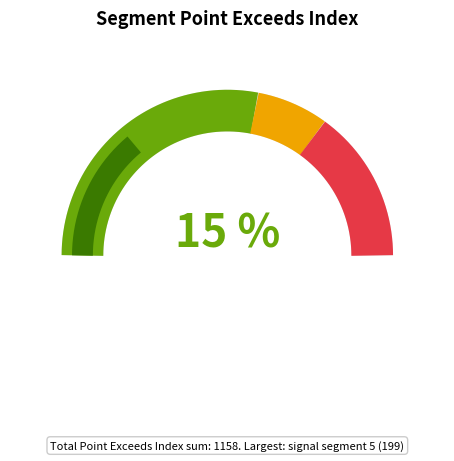

To the nearest percent, what is the combined percentage of signal segment 3 and signal segment 5?

33%